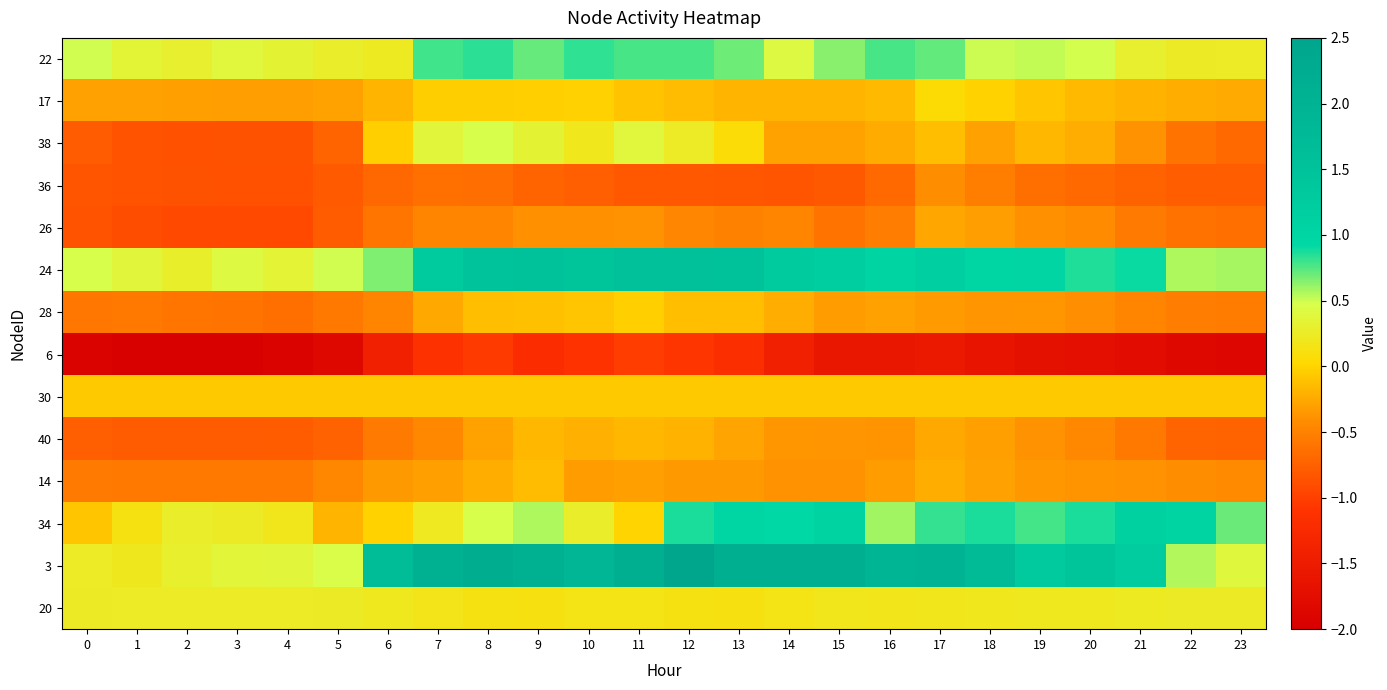

Reading left to right, list all the values displayed in this chart.

22: 0=0.5	1=0.3	2=0.3	3=0.4	4=0.3	5=0.3	6=0.2	7=0.8	8=0.8	9=0.7	10=0.8	11=0.8	12=0.8	13=0.7	14=0.4	15=0.6	16=0.8	17=0.7	18=0.5	19=0.5	20=0.5	21=0.3	22=0.2	23=0.2
17: 0=-0.3	1=-0.3	2=-0.3	3=-0.3	4=-0.3	5=-0.3	6=-0.2	7=-0.0	8=-0.0	9=-0.0	10=-0.0	11=-0.1	12=-0.1	13=-0.2	14=-0.2	15=-0.2	16=-0.1	17=0.0	18=-0.0	19=-0.1	20=-0.2	21=-0.2	22=-0.2	23=-0.2
38: 0=-0.8	1=-0.9	2=-0.9	3=-0.9	4=-0.9	5=-0.7	6=-0.0	7=0.4	8=0.5	9=0.3	10=0.2	11=0.4	12=0.2	13=0.1	14=-0.3	15=-0.3	16=-0.2	17=-0.1	18=-0.3	19=-0.2	20=-0.2	21=-0.4	22=-0.6	23=-0.7
36: 0=-0.8	1=-0.9	2=-0.9	3=-0.9	4=-0.9	5=-0.8	6=-0.7	7=-0.6	8=-0.7	9=-0.7	10=-0.8	11=-0.8	12=-0.8	13=-0.8	14=-0.8	15=-0.8	16=-0.7	17=-0.4	18=-0.5	19=-0.6	20=-0.7	21=-0.7	22=-0.8	23=-0.8
26: 0=-0.8	1=-0.9	2=-0.9	3=-0.9	4=-0.9	5=-0.8	6=-0.6	7=-0.5	8=-0.5	9=-0.4	10=-0.4	11=-0.4	12=-0.5	13=-0.5	14=-0.5	15=-0.6	16=-0.5	17=-0.3	18=-0.3	19=-0.4	20=-0.4	21=-0.6	22=-0.6	23=-0.6
24: 0=0.5	1=0.4	2=0.3	3=0.4	4=0.3	5=0.5	6=0.7	7=1.3	8=1.5	9=1.5	10=1.4	11=1.5	12=1.5	13=1.5	14=1.3	15=1.2	16=1.0	17=1.1	18=1.0	19=1.0	20=0.9	21=0.9	22=0.6	23=0.6
28: 0=-0.6	1=-0.6	2=-0.6	3=-0.6	4=-0.6	5=-0.6	6=-0.5	7=-0.3	8=-0.1	9=-0.1	10=-0.1	11=-0.0	12=-0.1	13=-0.1	14=-0.2	15=-0.3	16=-0.3	17=-0.3	18=-0.4	19=-0.4	20=-0.4	21=-0.5	22=-0.5	23=-0.5
6: 0=-1.9	1=-2.0	2=-2.0	3=-2.0	4=-1.9	5=-1.8	6=-1.4	7=-1.1	8=-1.0	9=-1.2	10=-1.1	11=-1.0	12=-1.1	13=-1.2	14=-1.4	15=-1.6	16=-1.6	17=-1.6	18=-1.6	19=-1.7	20=-1.7	21=-1.8	22=-1.8	23=-1.9
30: 0=-0.1	1=-0.1	2=-0.1	3=-0.1	4=-0.1	5=-0.1	6=-0.1	7=-0.1	8=-0.1	9=-0.1	10=-0.1	11=-0.1	12=-0.1	13=-0.1	14=-0.1	15=-0.1	16=-0.1	17=-0.1	18=-0.1	19=-0.1	20=-0.1	21=-0.1	22=-0.1	23=-0.1
40: 0=-0.8	1=-0.8	2=-0.8	3=-0.8	4=-0.8	5=-0.7	6=-0.6	7=-0.4	8=-0.3	9=-0.2	10=-0.2	11=-0.2	12=-0.2	13=-0.3	14=-0.4	15=-0.4	16=-0.4	17=-0.3	18=-0.3	19=-0.4	20=-0.5	21=-0.6	22=-0.7	23=-0.7
14: 0=-0.6	1=-0.6	2=-0.6	3=-0.6	4=-0.6	5=-0.5	6=-0.3	7=-0.3	8=-0.2	9=-0.1	10=-0.3	11=-0.3	12=-0.3	13=-0.3	14=-0.4	15=-0.4	16=-0.3	17=-0.2	18=-0.3	19=-0.4	20=-0.4	21=-0.4	22=-0.4	23=-0.4
34: 0=-0.1	1=0.1	2=0.3	3=0.2	4=0.2	5=-0.2	6=-0.0	7=0.2	8=0.5	9=0.6	10=0.3	11=-0.0	12=0.9	13=1.0	14=0.9	15=1.1	16=0.6	17=0.8	18=0.9	19=0.8	20=0.9	21=1.1	22=1.0	23=0.7
3: 0=0.2	1=0.2	2=0.3	3=0.4	4=0.4	5=0.5	6=1.7	7=2.1	8=2.2	9=2.1	10=1.9	11=2.2	12=2.5	13=2.2	14=2.2	15=2.2	16=1.9	17=2.0	18=1.7	19=1.3	20=1.4	21=1.3	22=0.6	23=0.4
20: 0=0.2	1=0.2	2=0.2	3=0.2	4=0.2	5=0.2	6=0.2	7=0.2	8=0.1	9=0.1	10=0.2	11=0.1	12=0.1	13=0.1	14=0.2	15=0.2	16=0.2	17=0.2	18=0.2	19=0.2	20=0.2	21=0.2	22=0.2	23=0.2